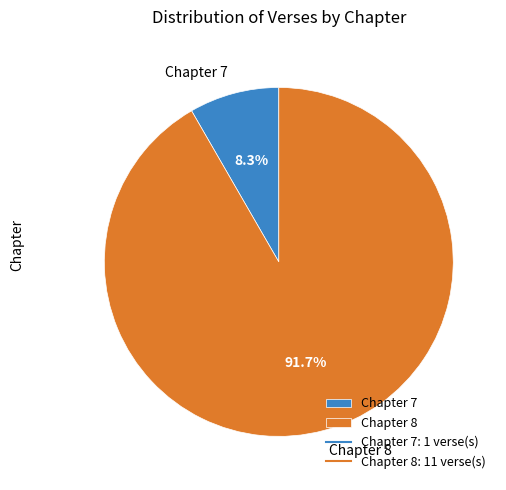

Does any single category account for the majority?

Yes